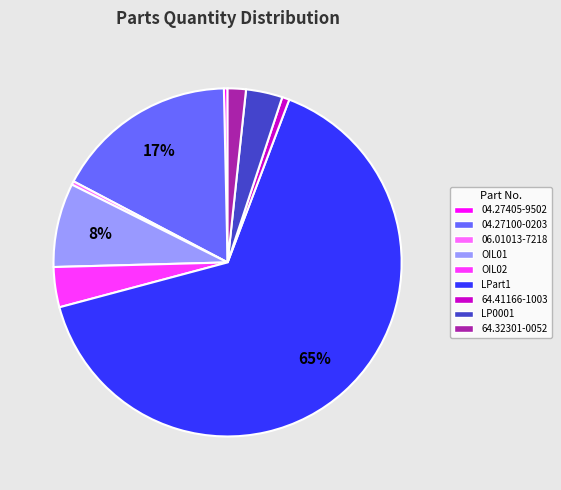

To the nearest percent, what is the combined percentage of OIL01 and 04.27405-9502?

8%